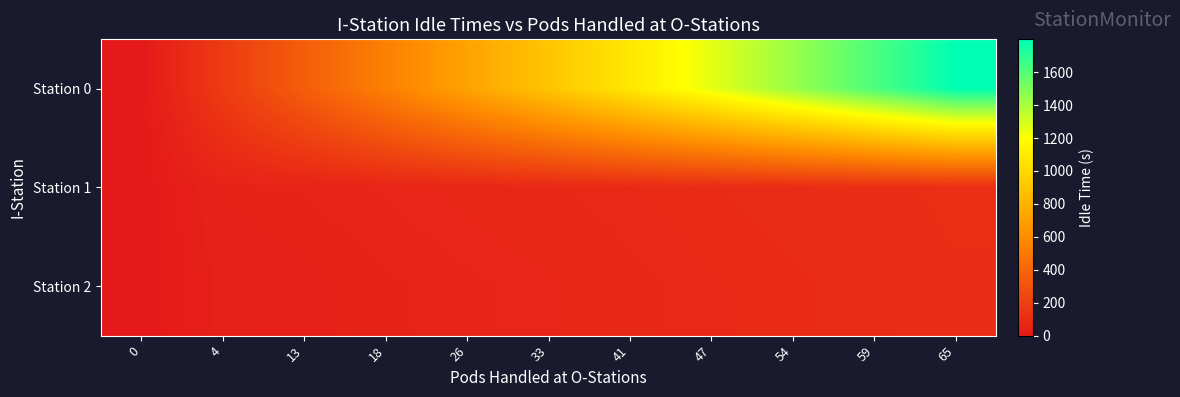

Rank the series by their maximum value, from lowest to highest.

Station 2, Station 1, Station 0